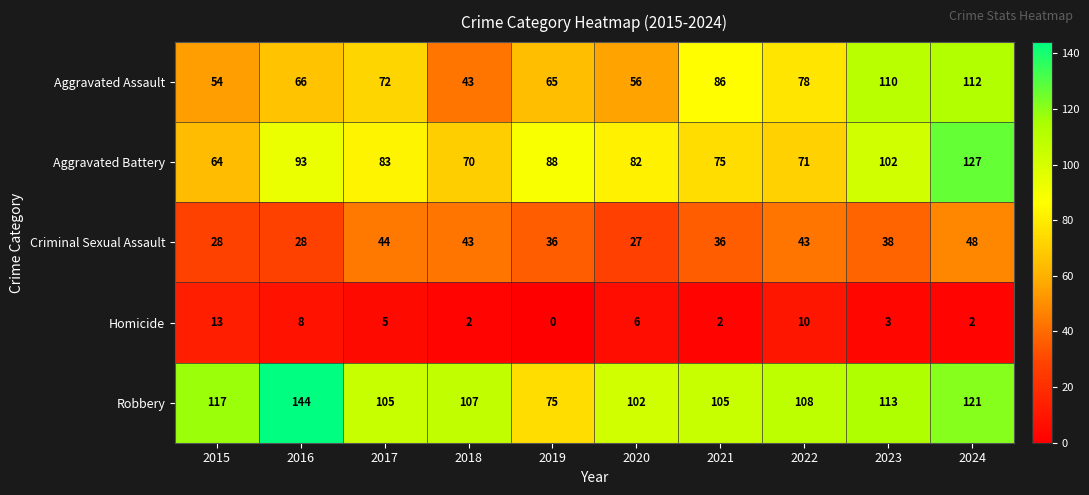

What is the maximum value for Robbery?

144